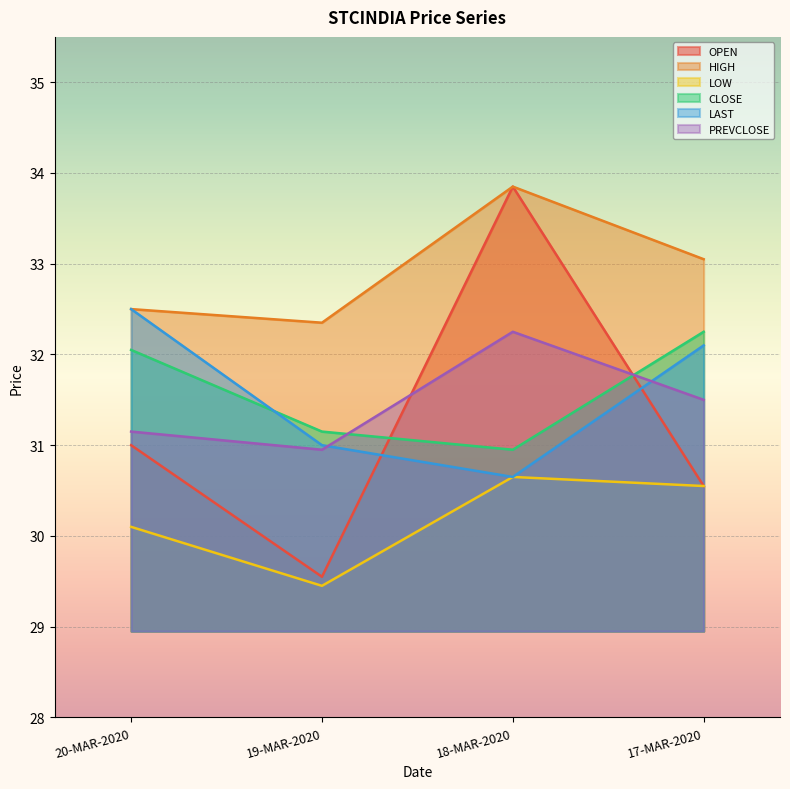

How many times do CLOSE and OPEN cross each other?

2